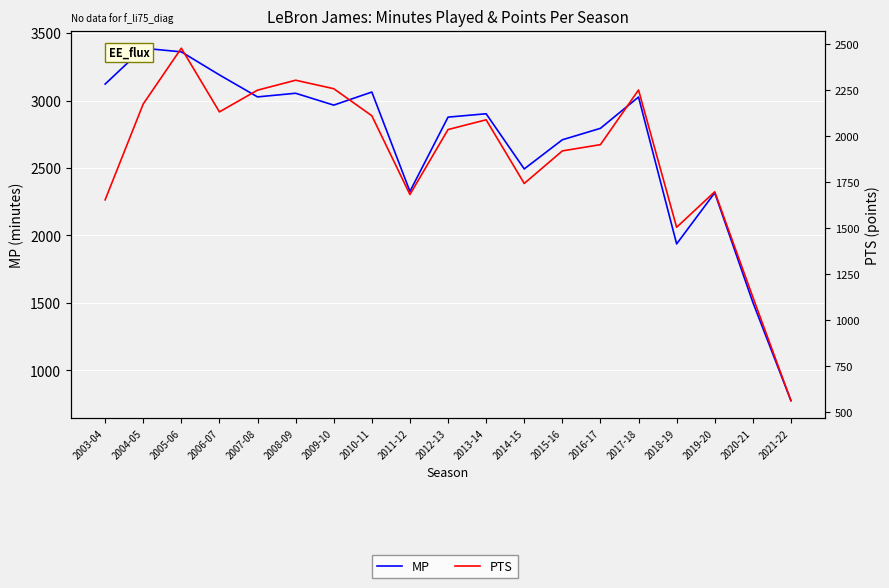

What is the value of the PTS point at the 7th from the left?

2258